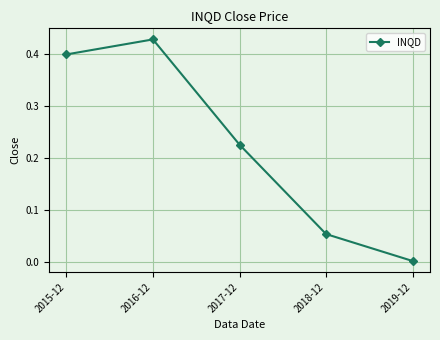

Does the chart display data point markers on the line(s)?

Yes